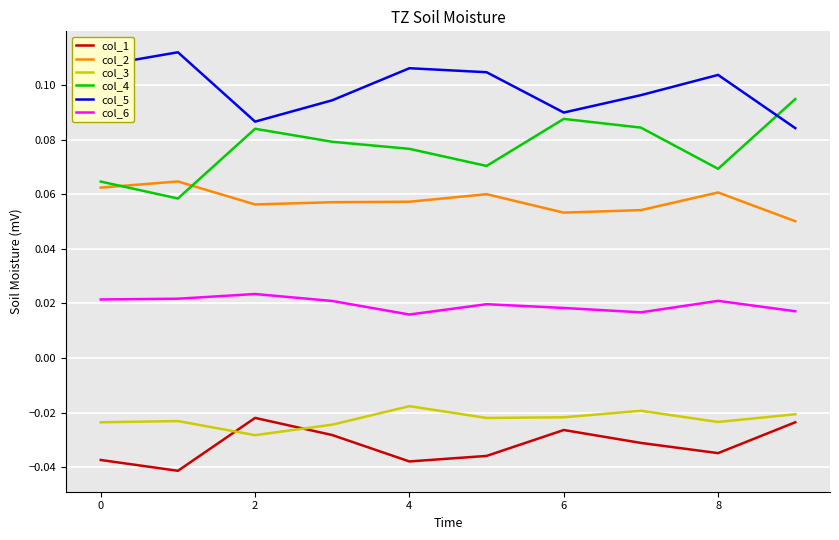

True or false: col_5 and col_6 intersect in this chart.

False